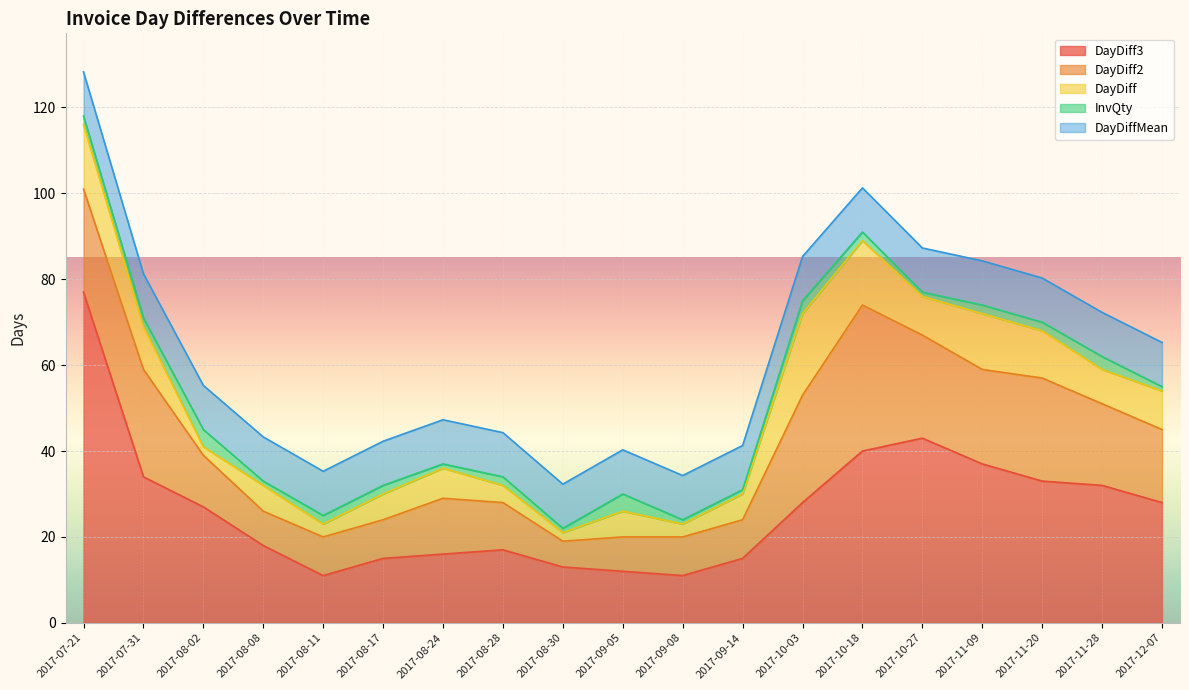

Which series has the widest spread of values?

DayDiff3